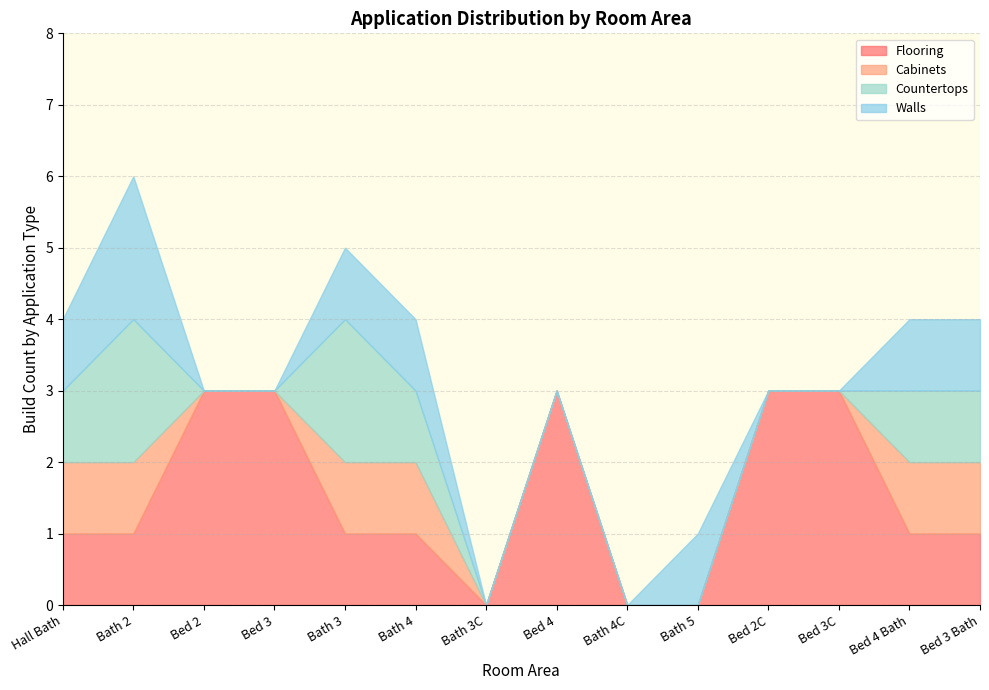

True or false: Flooring has a value of 1 at Bath 3.

True